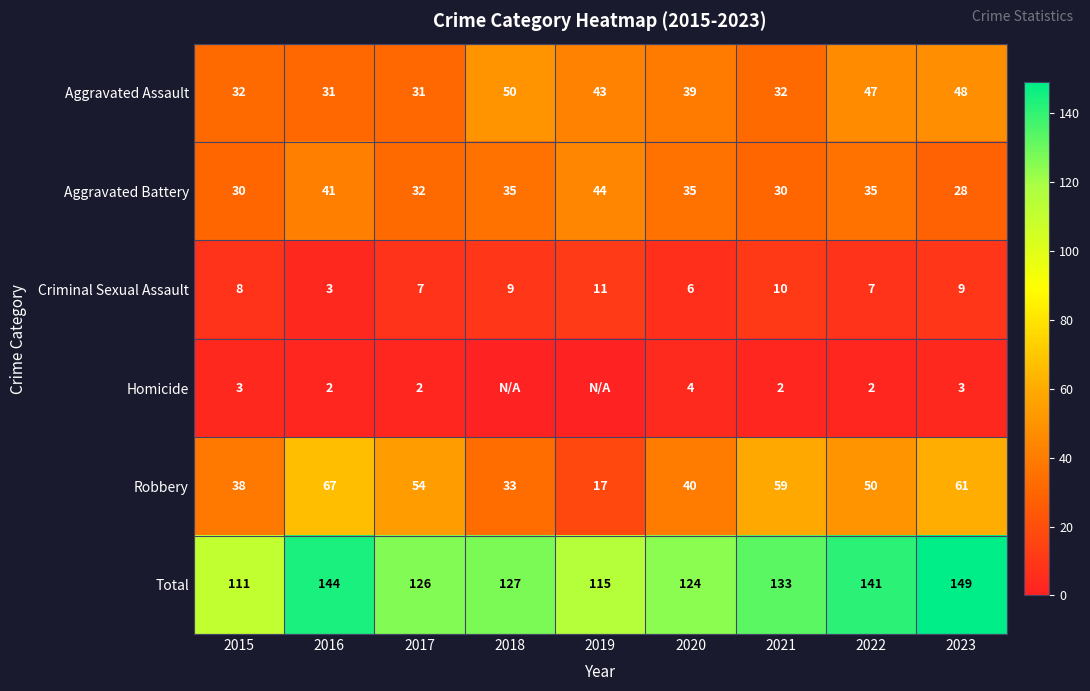

Rank the series at 2017 from highest to lowest value.

Total, Robbery, Aggravated Battery, Aggravated Assault, Criminal Sexual Assault, Homicide